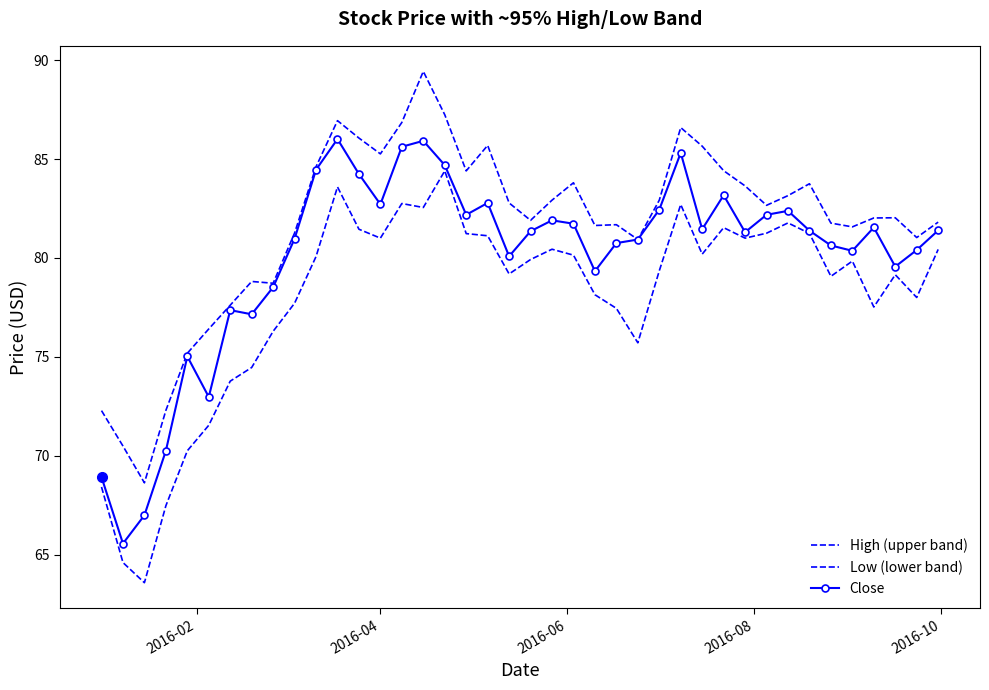

Reading left to right, extract all data points from this chart.

High (upper band): 72.3	70.5	68.6	72.3	75.2	76.4	77.6	78.8	78.7	81.3	84.6	86.9	86.1	85.3	86.8	89.4	87.2	84.4	85.7	82.8	81.9	82.9	83.8	81.6	81.7	80.9	82.9	86.6	85.7	84.4	83.6	82.7	83.2	83.8	81.8	81.6	82.0	82.0	81.0	81.8
Low (lower band): 68.4	64.6	63.6	67.5	70.2	71.5	73.8	74.5	76.3	77.7	80.1	83.6	81.4	81.0	82.8	82.6	84.4	81.2	81.1	79.2	79.9	80.4	80.1	78.1	77.4	75.7	79.3	82.7	80.2	81.5	81.0	81.2	81.8	81.2	79.1	79.8	77.5	79.2	78.0	80.4
Close: 68.9	65.6	67.0	70.2	75.0	73.0	77.4	77.2	78.5	81.0	84.5	86.0	84.2	82.7	85.6	85.9	84.7	82.2	82.8	80.1	81.3	81.9	81.7	79.3	80.8	80.9	82.4	85.3	81.4	83.2	81.3	82.2	82.4	81.4	80.6	80.4	81.5	79.6	80.4	81.4